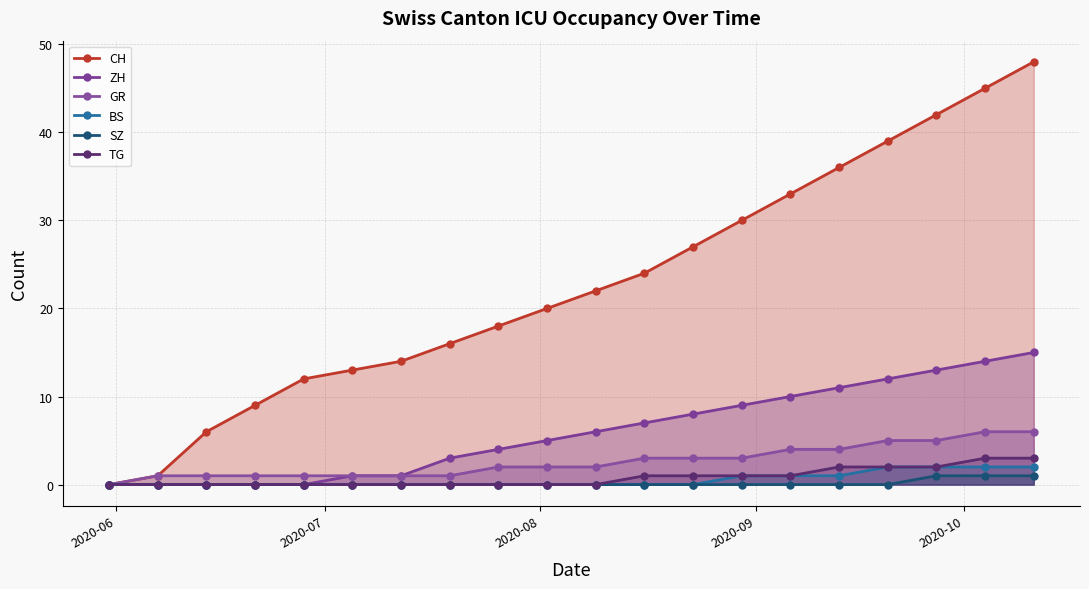

True or false: ZH and BS intersect in this chart.

False